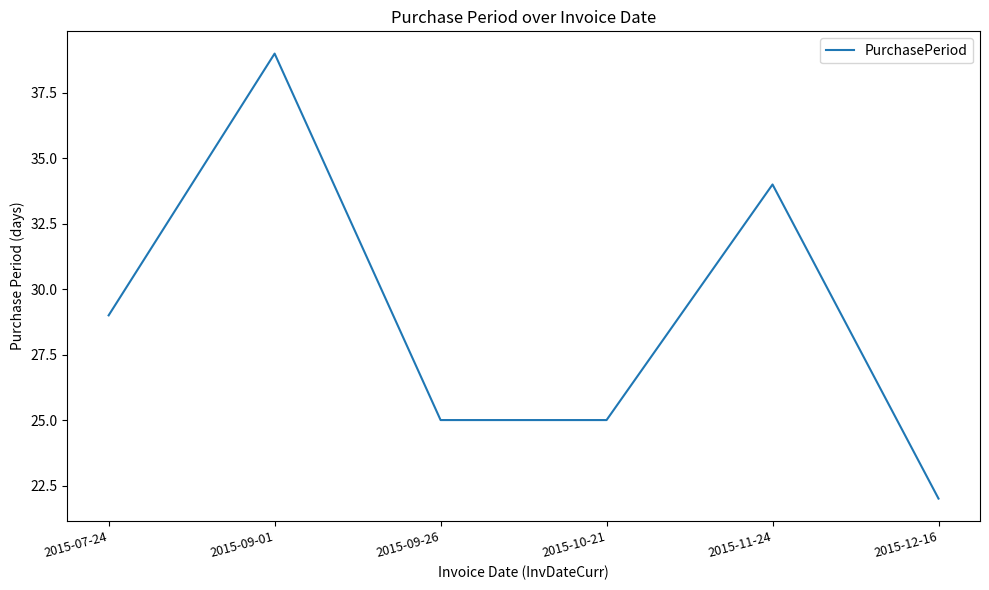

How many lines are shown in the chart?

1